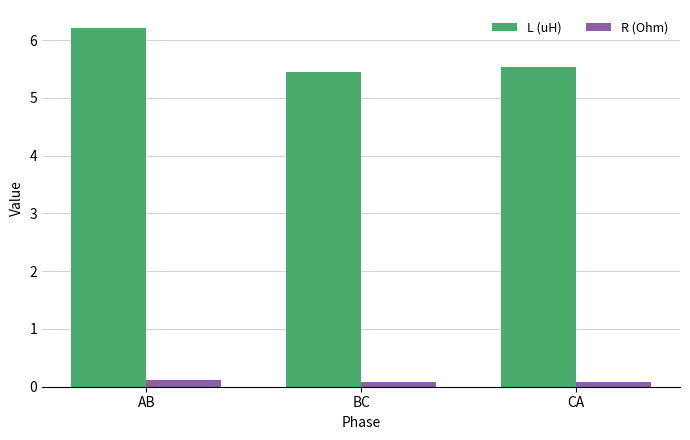

What is the value of the R (Ohm) bar at the 2nd from the left?

0.1